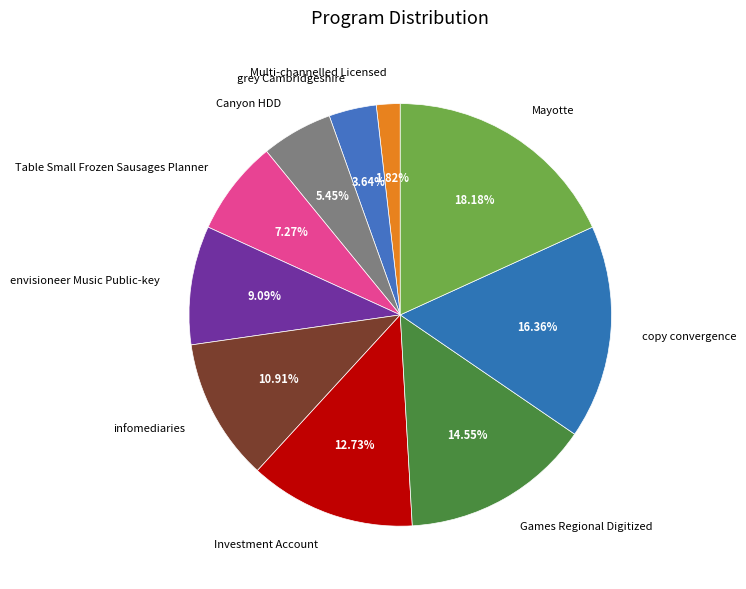

Count the number of slices in the pie.

10